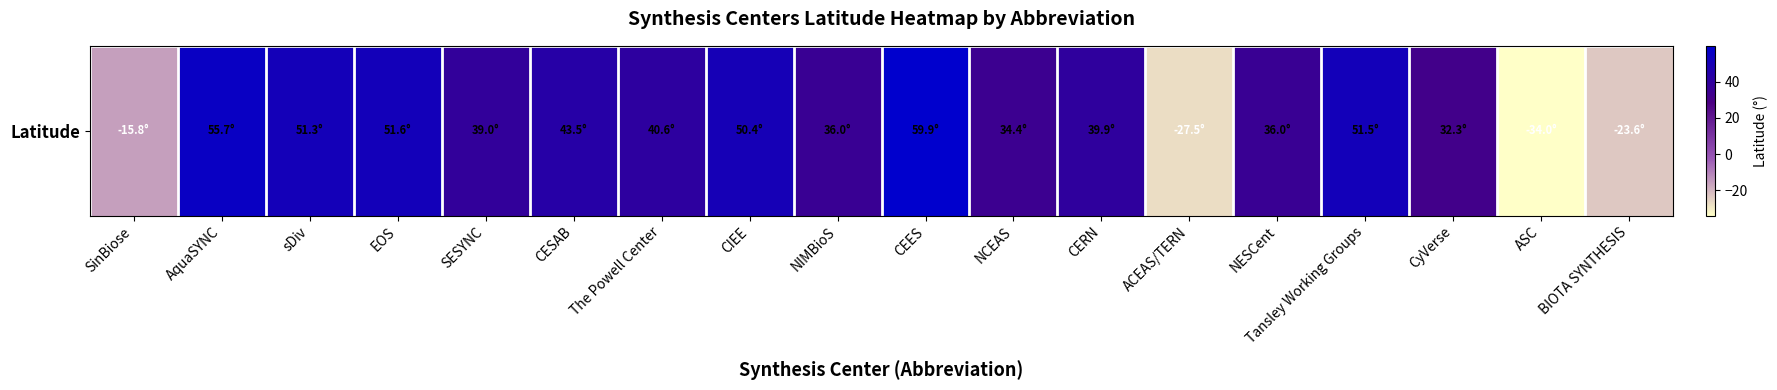

Reading right to left, extract all data points from this chart.

-23.6	-34.0	32.3	51.5	36.0	-27.5	39.9	34.4	59.9	36.0	50.4	40.6	43.5	39.0	51.6	51.3	55.7	-15.8